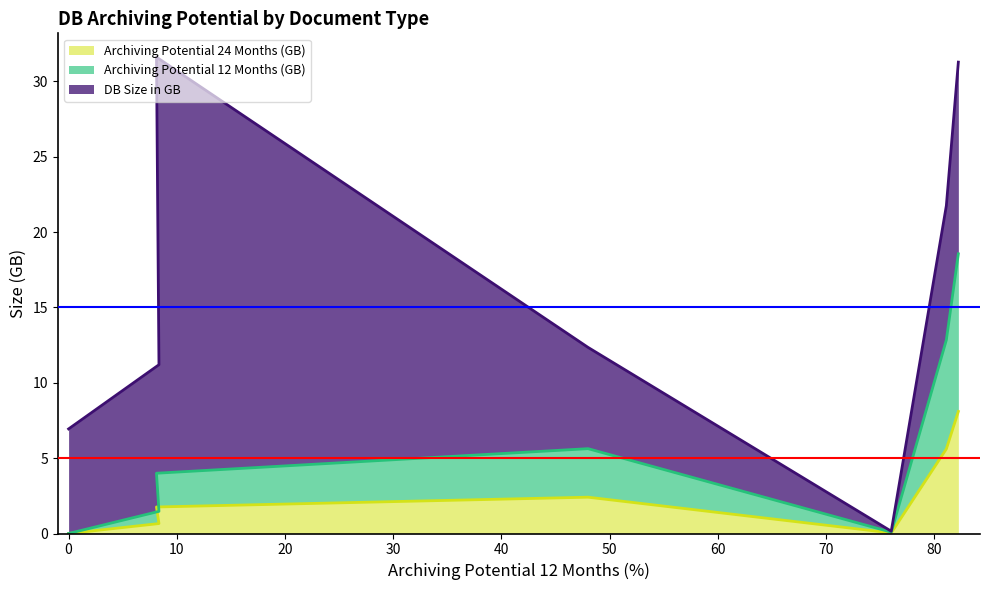

Is it true that Archiving Potential 24 Months (GB) equals 0.0 at 0?

True